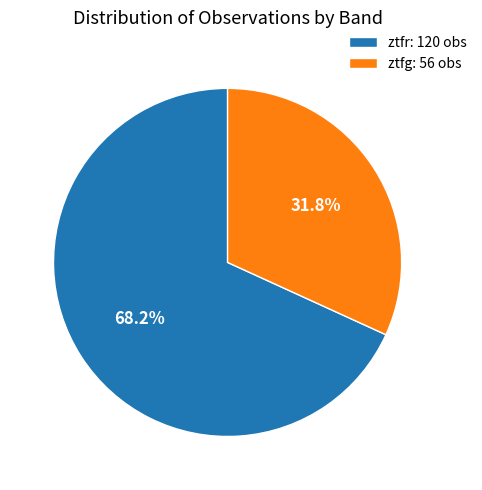

Do ztfr and ztfg together represent more than half of the pie?

Yes